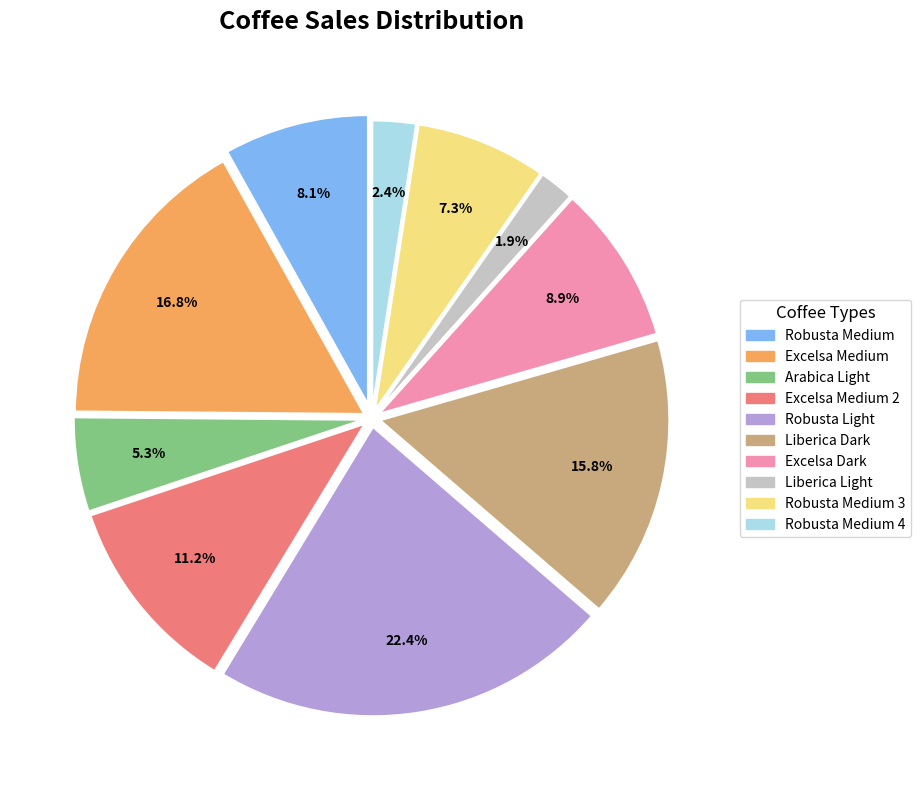

Is there any slice that represents more than half of the pie?

No